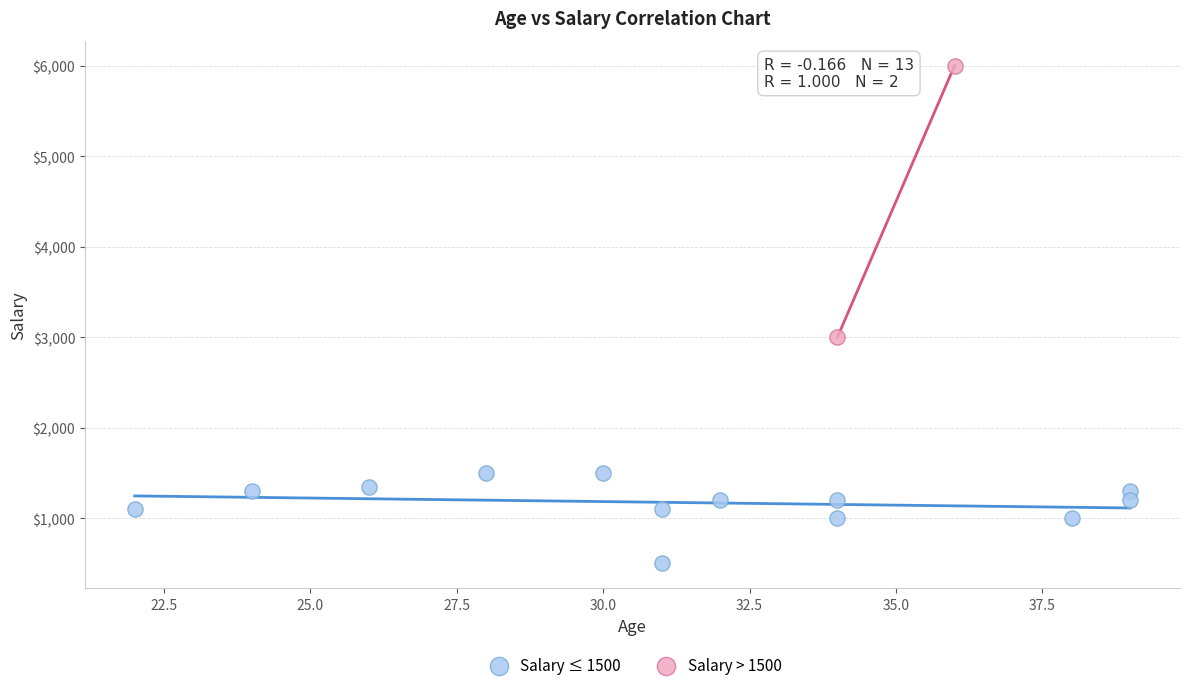

What are all the series names shown in the legend?

Salary ≤ 1500, Salary > 1500